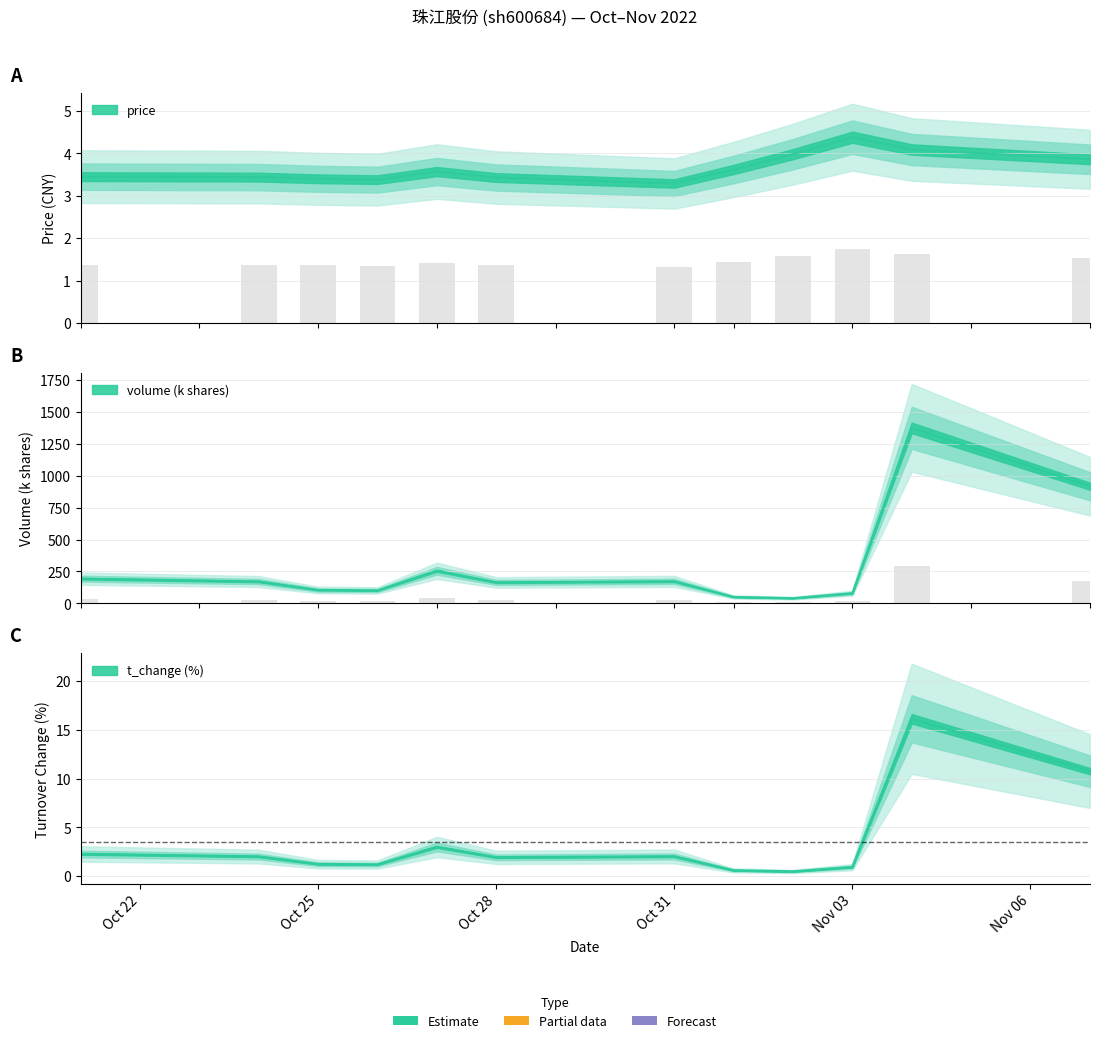

What value does the t_volume series have at 2022-11-07?

178.1